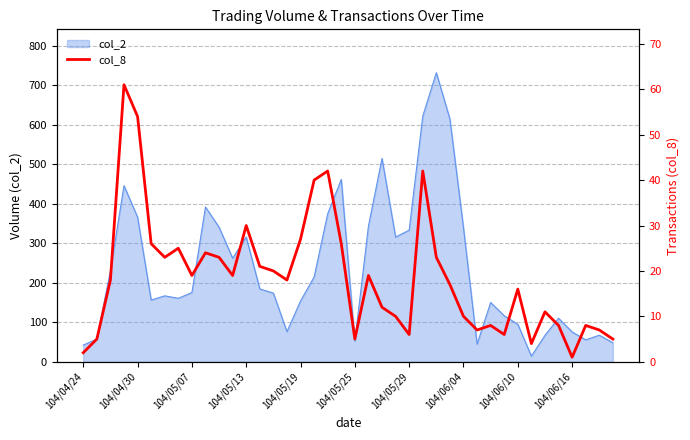

What is the maximum value for col_2?

732.0